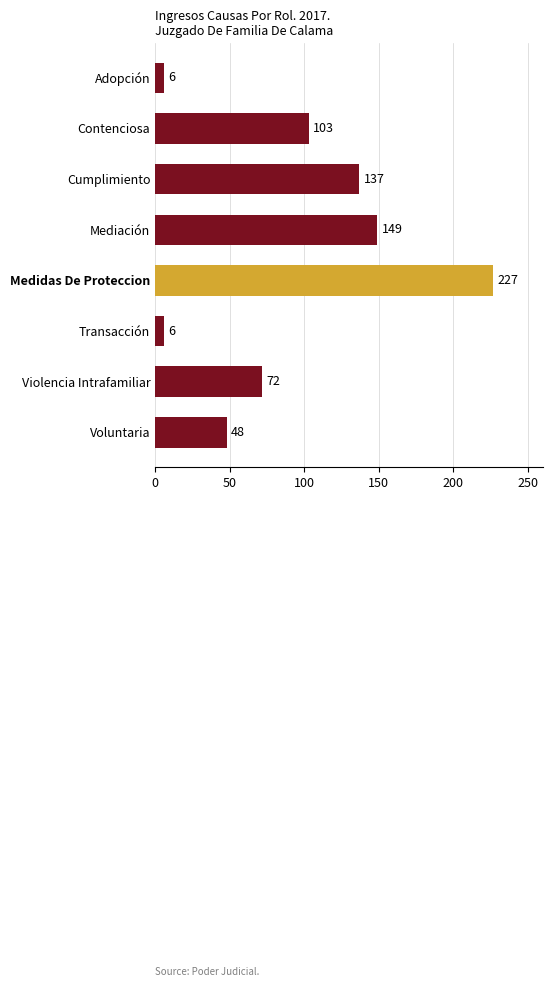

Between Cumplimiento and Medidas De Proteccion, which is larger?

Medidas De Proteccion